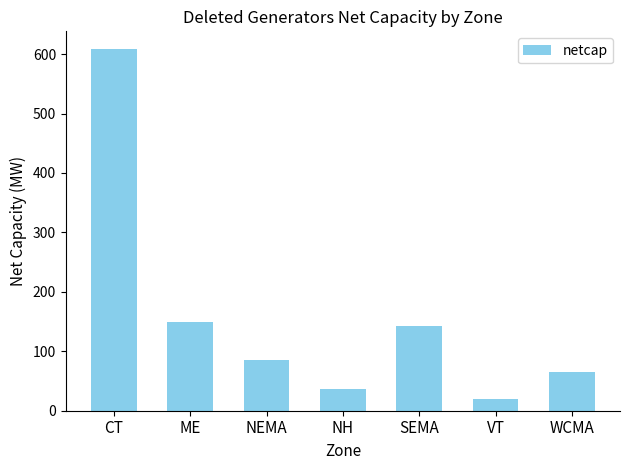

Which label corresponds to the largest value in the chart?

CT